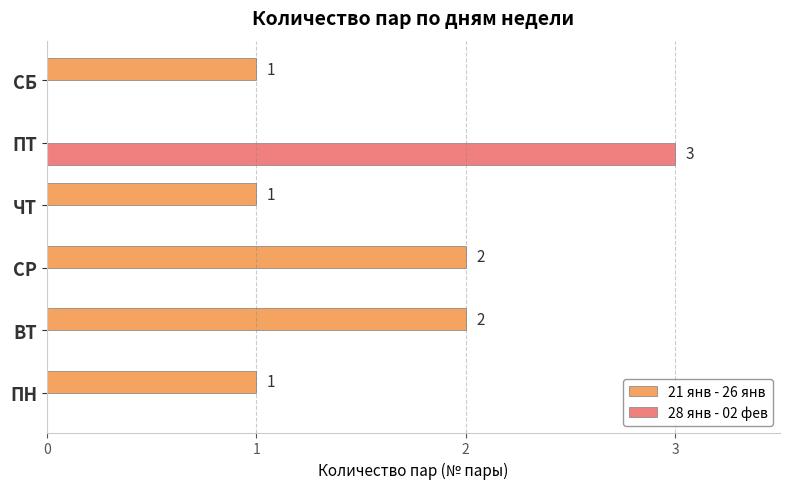

What is the sum of all 21 янв - 26 янв values?

7